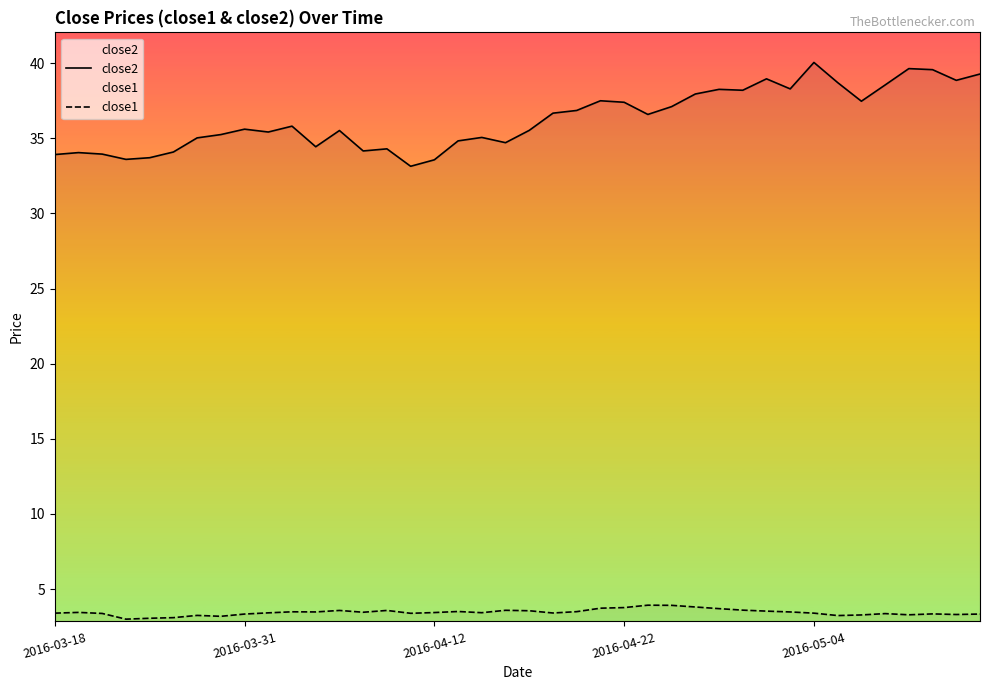

What are all the series names shown in the legend?

close2, close1